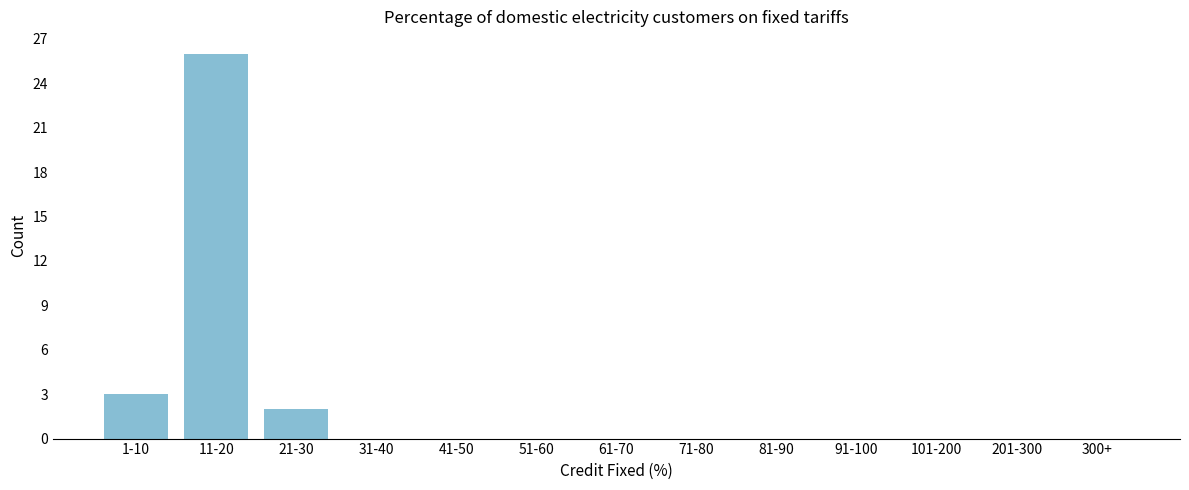

Reading right to left, what are all the values shown in this chart?

300+=0	201-300=0	101-200=0	91-100=0	81-90=0	71-80=0	61-70=0	51-60=0	41-50=0	31-40=0	21-30=2	11-20=26	1-10=3